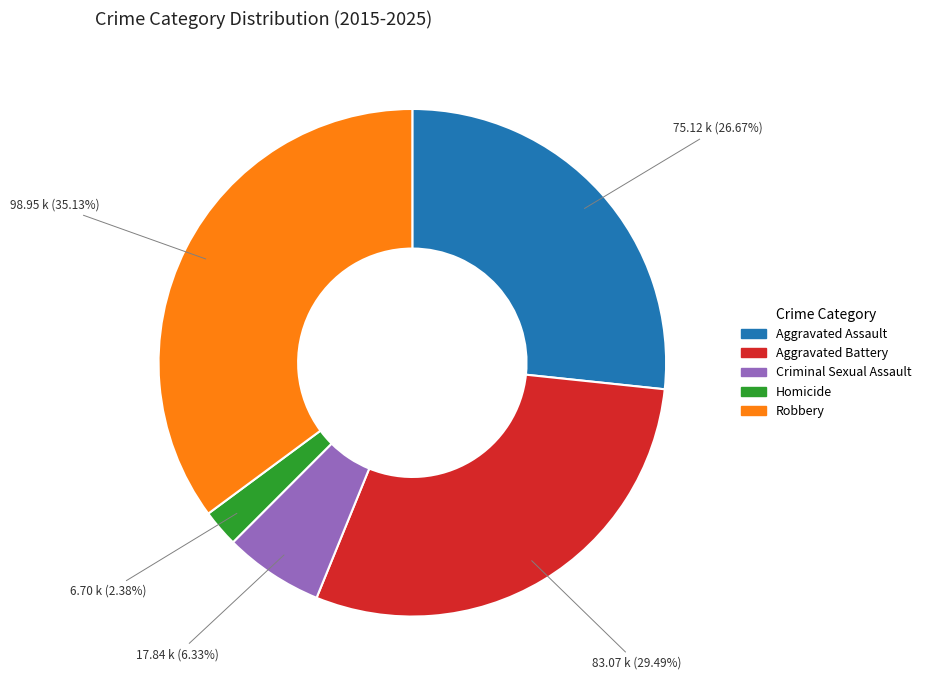

Count the number of slices in the pie.

5